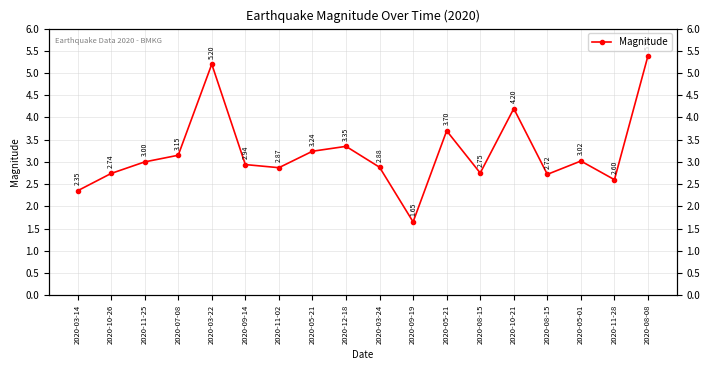

Rank the categories by value from lowest to highest.

2020-09-19, 2020-03-14, 2020-11-28, 2020-08-15, 2020-10-26, 2020-08-15, 2020-11-02, 2020-03-24, 2020-09-14, 2020-11-25, 2020-05-01, 2020-07-08, 2020-05-21, 2020-12-18, 2020-05-21, 2020-10-21, 2020-03-22, 2020-08-08